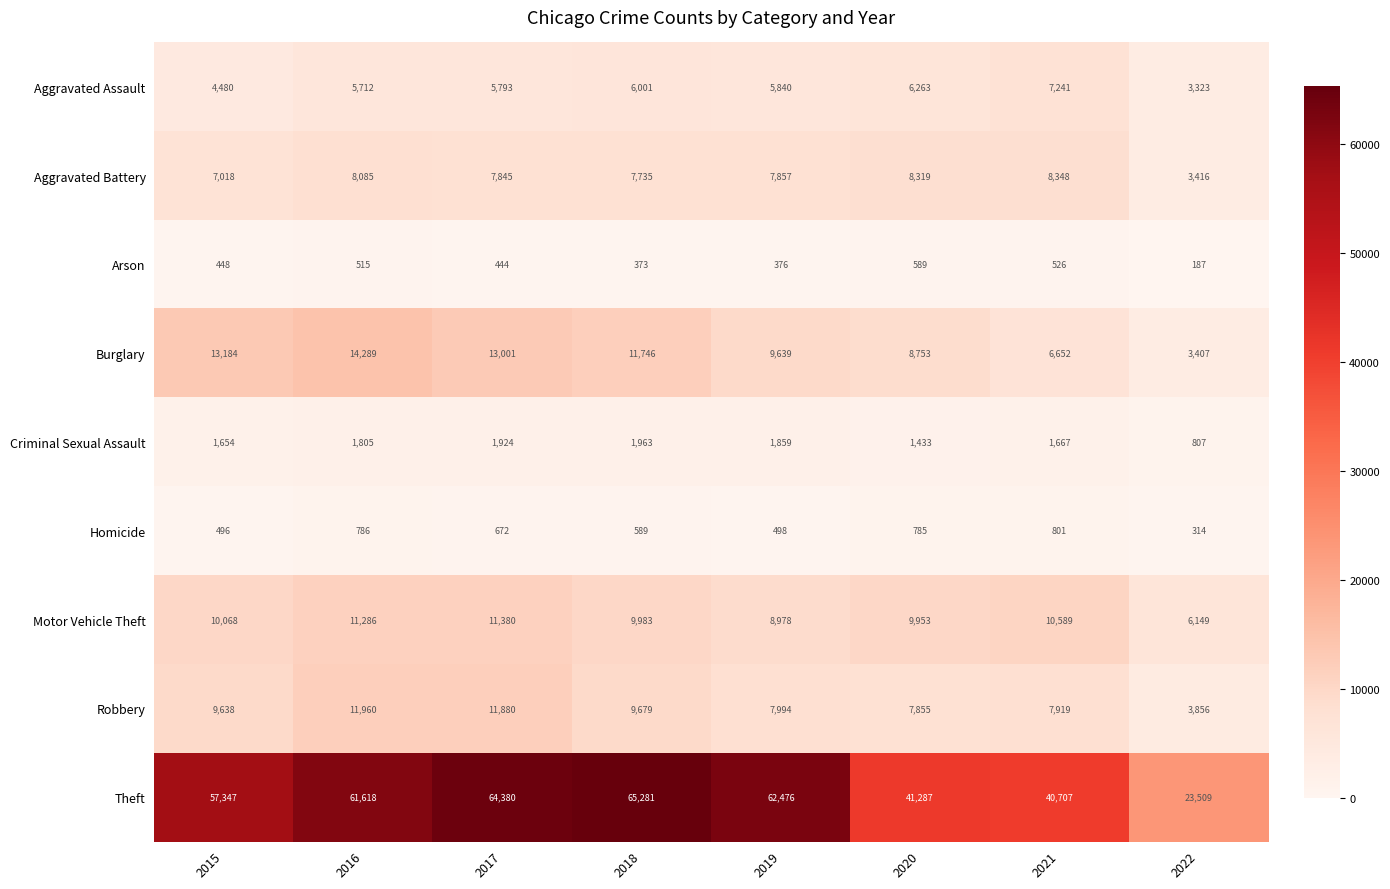

The Criminal Sexual Assault series shows 2673 at 2017. True or false?

False